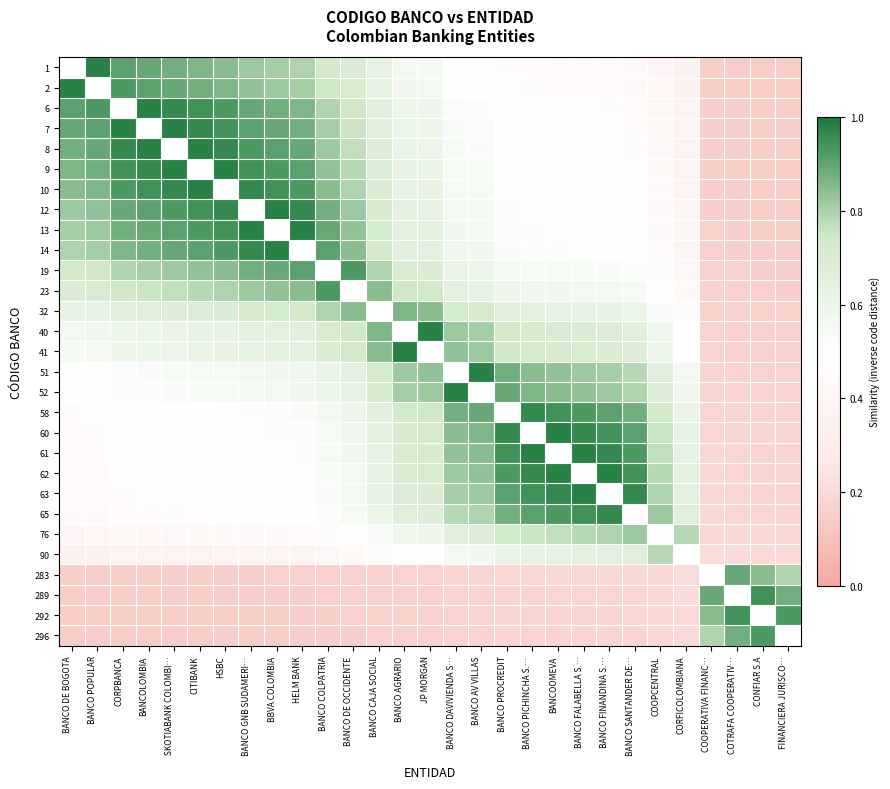

At which label does 23 reach its minimum?

FINANCIERA JURISCO…